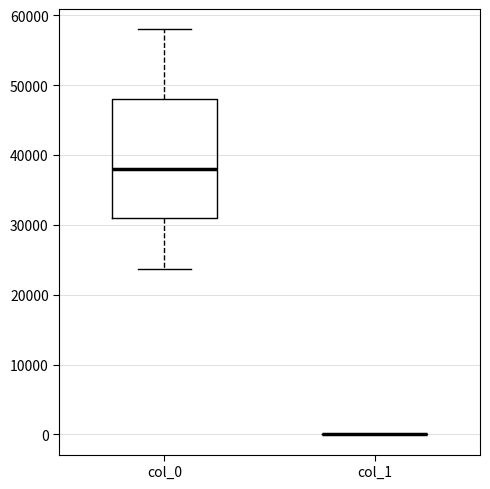

Reading left to right, read every box against the y-axis: the position of its median line, the range the box covers, and the ends of its whiskers. The values are not printed on the chart, so give them approximately, as read against the axis.

col_0: median 38000, box 31000 to 48000, whiskers 24000 to 58000
col_1: box collapsed to a line at 0, whiskers 0 to 0